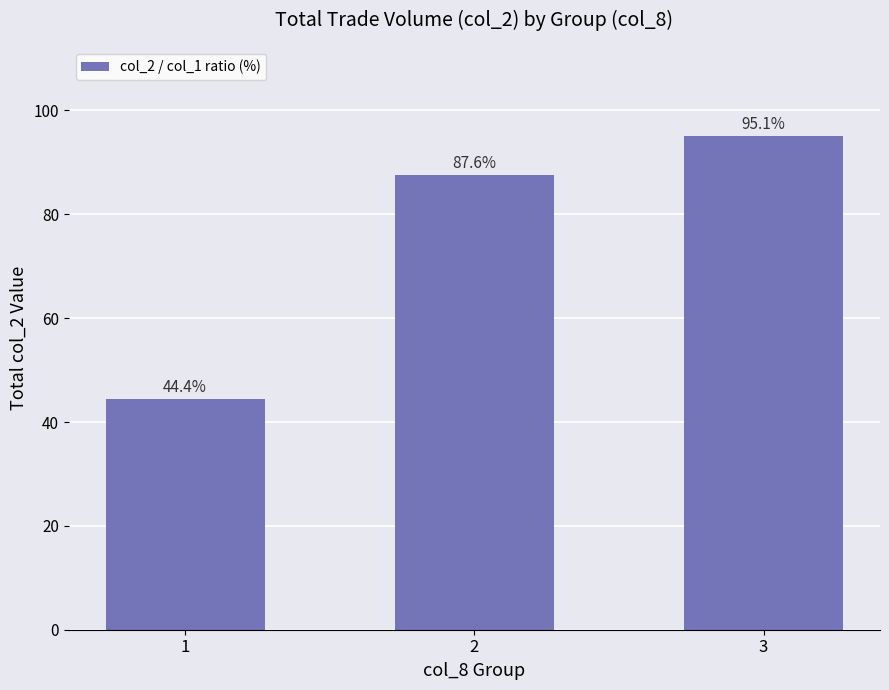

Is it true that the value at 1 is 44.4?

True